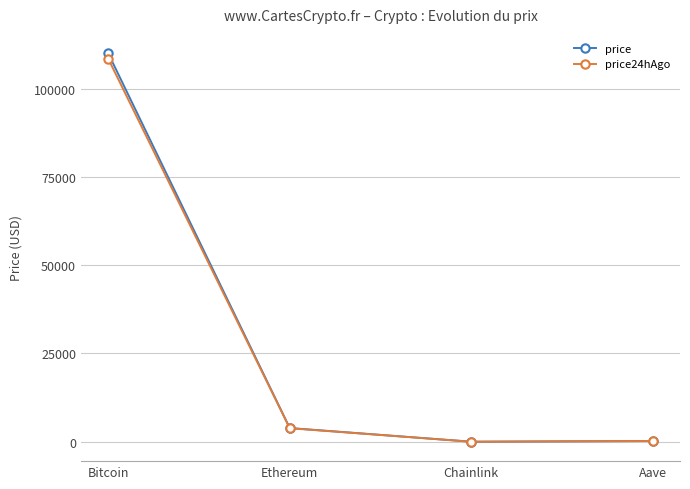

What is the average value of the price24hAgo series?

28138.1